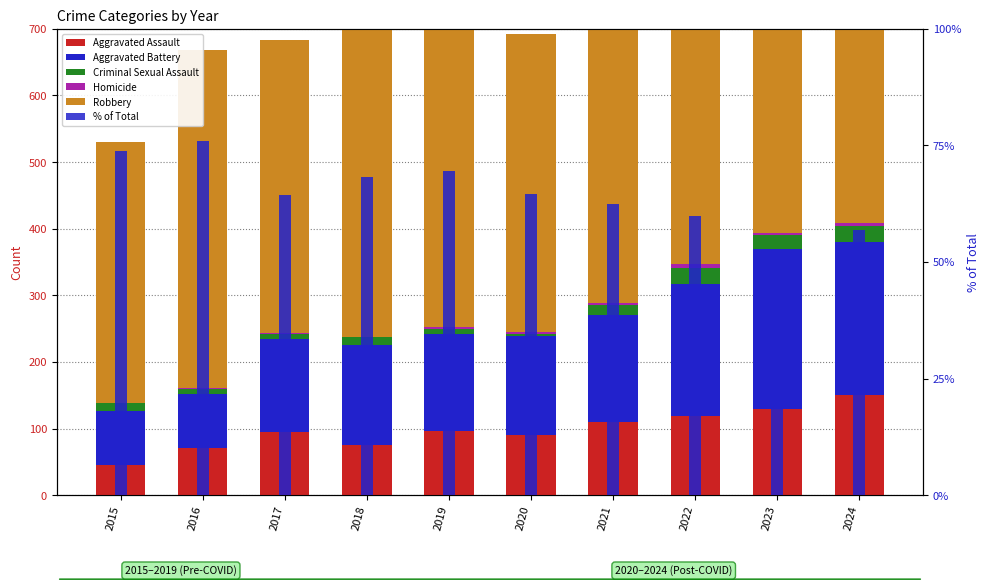

How many bars are there in total?

60